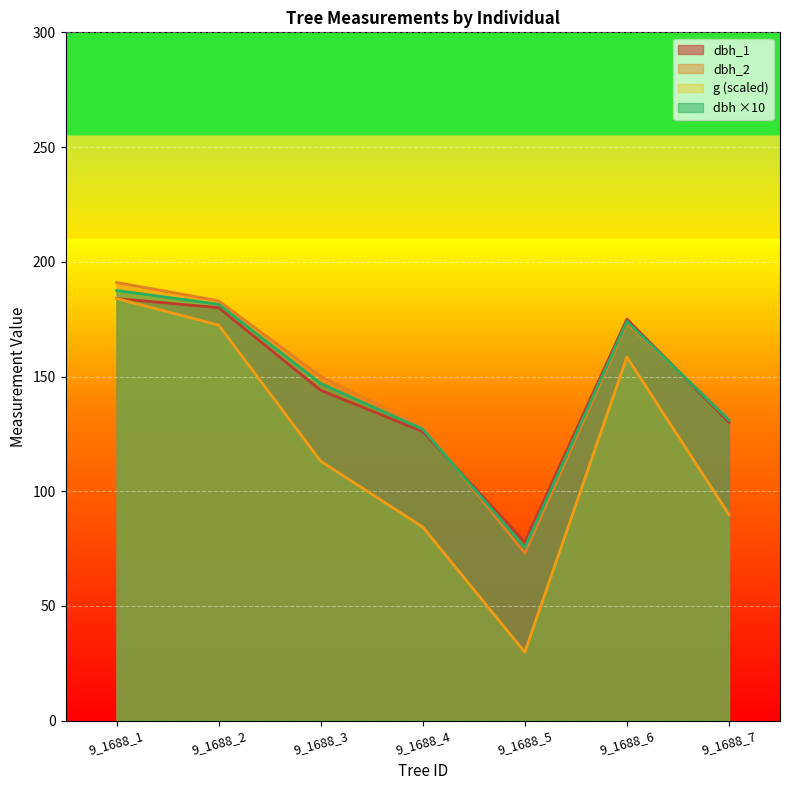

What is the difference between the second highest and minimum values in the dbh_1 series?

102.0